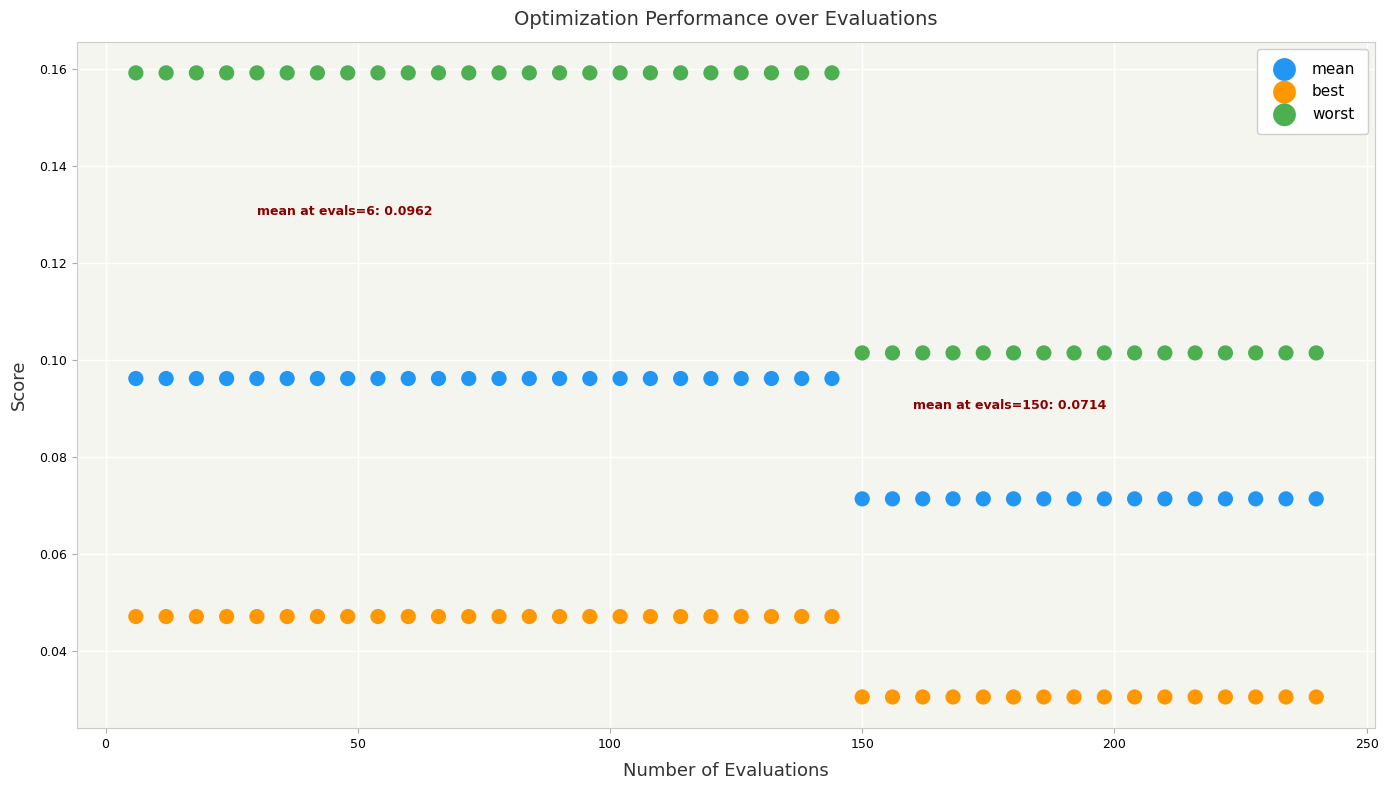

Which series contains the lowest Y value?

best